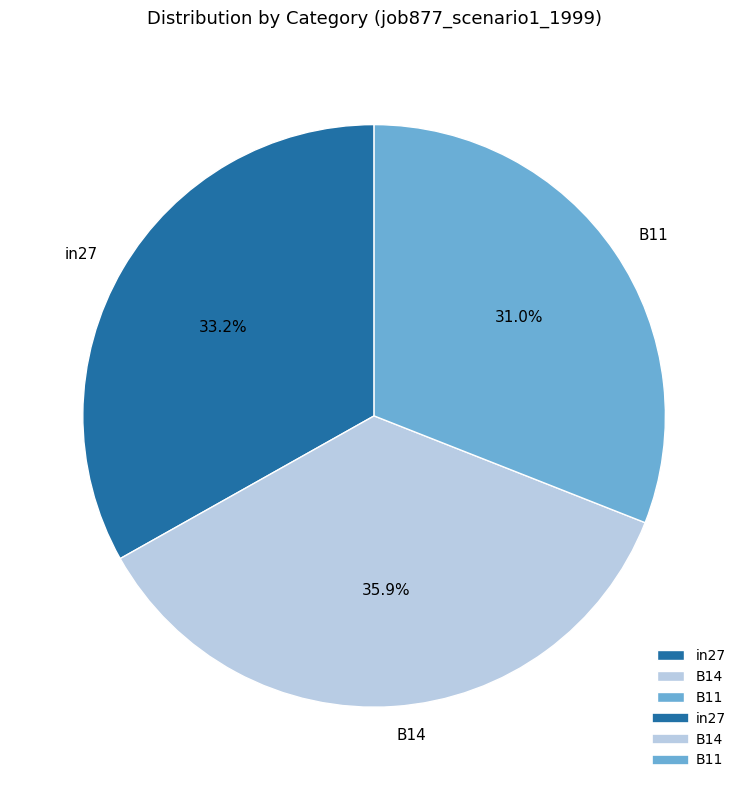

How many segments does this pie chart have?

3